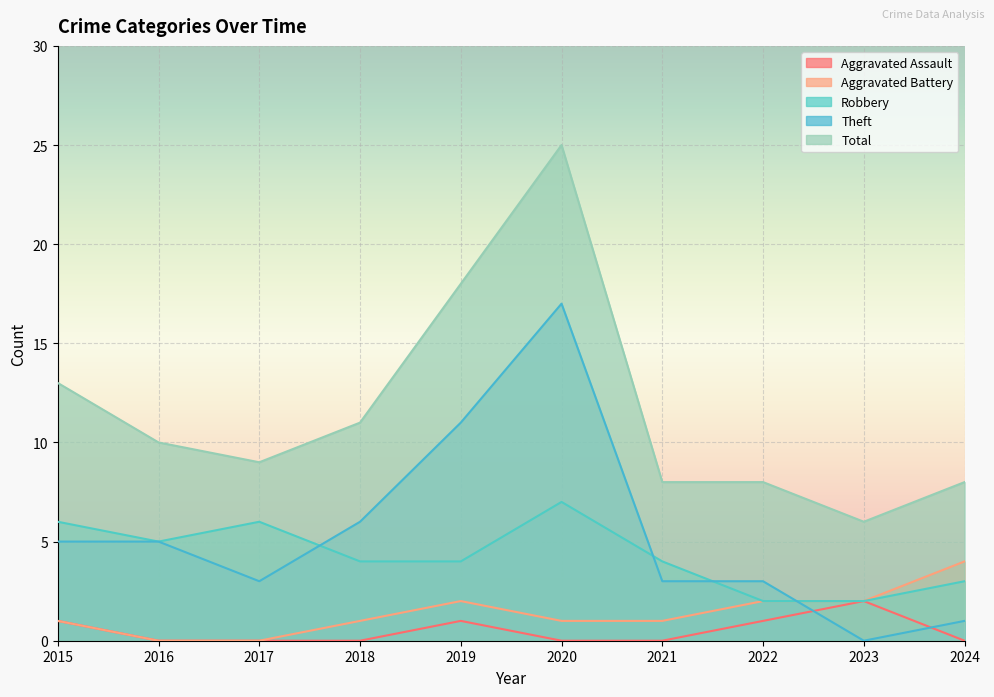

Count the number of categories in the chart.

10